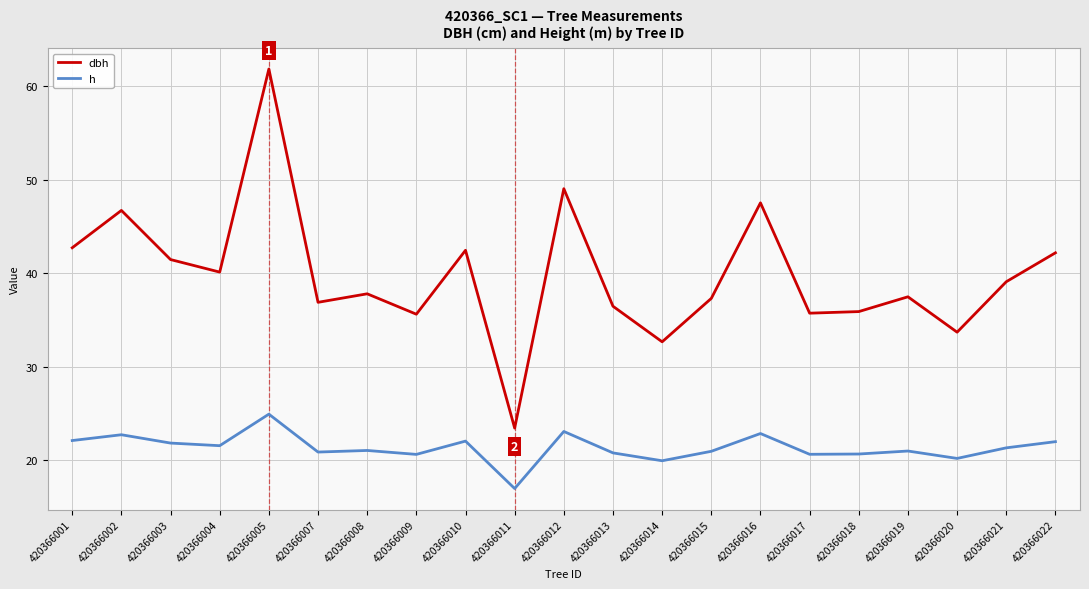

True or false: dbh has more than 2 interior local peaks.

True